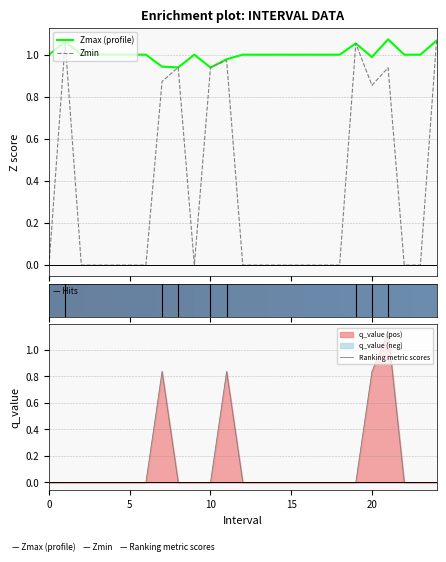

Which series changed the most between 9 and 21?

q_value